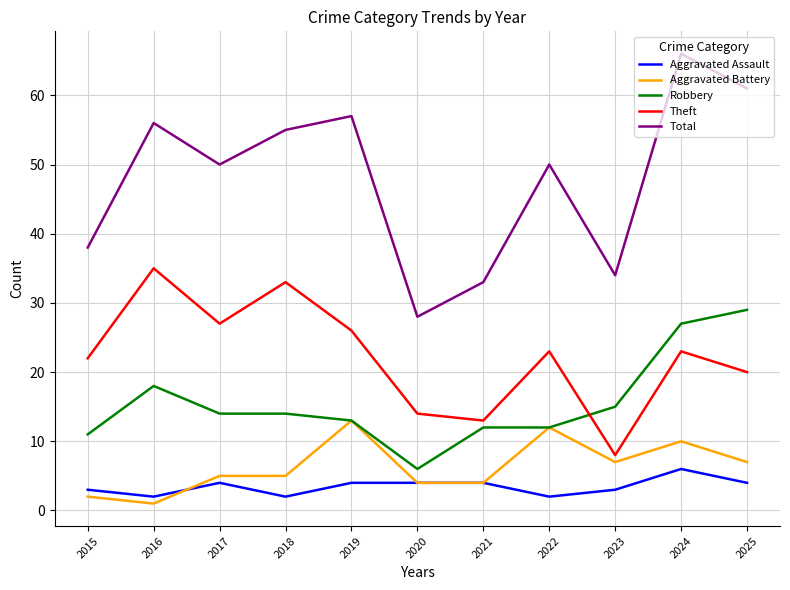

At which category does Theft reach its first local valley?

2017